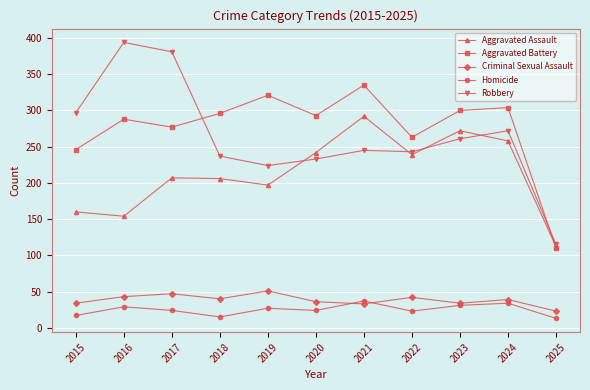

How many times do Aggravated Battery and Aggravated Assault cross each other?

1